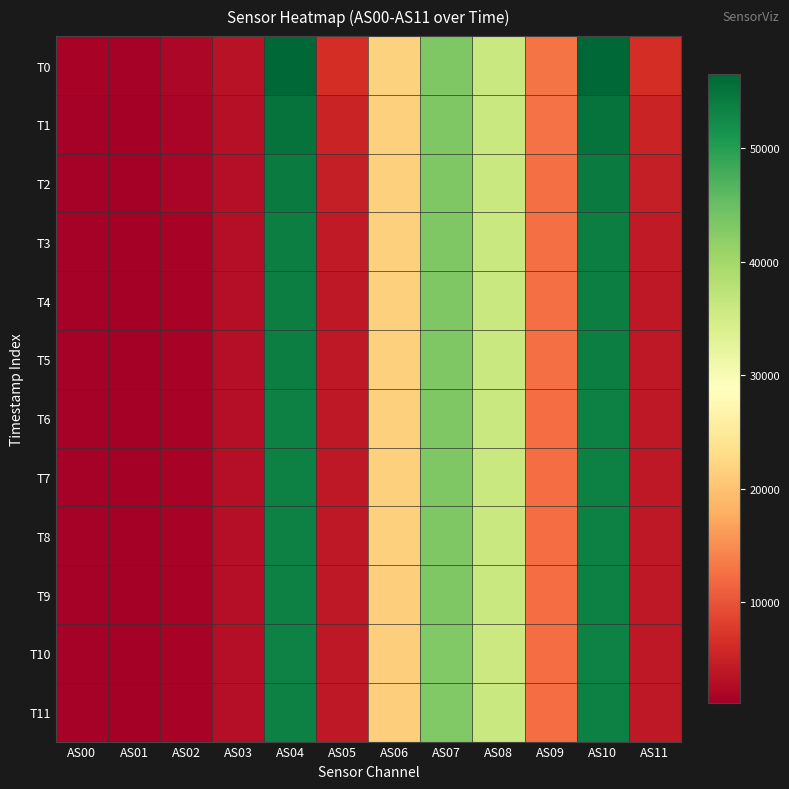

At which category does the chart reach its minimum across all series?

AS01